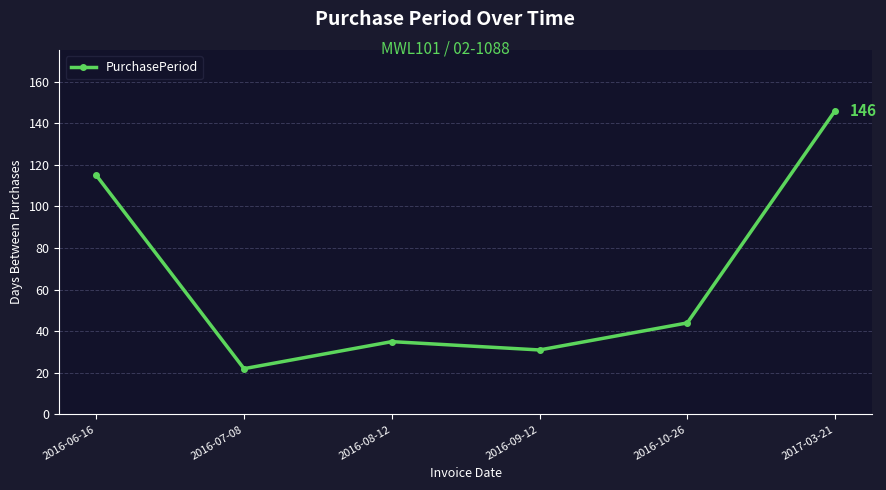

Reading right to left, extract all data points from this chart.

2017-03-21=146	2016-10-26=44	2016-09-12=31	2016-08-12=35	2016-07-08=22	2016-06-16=115